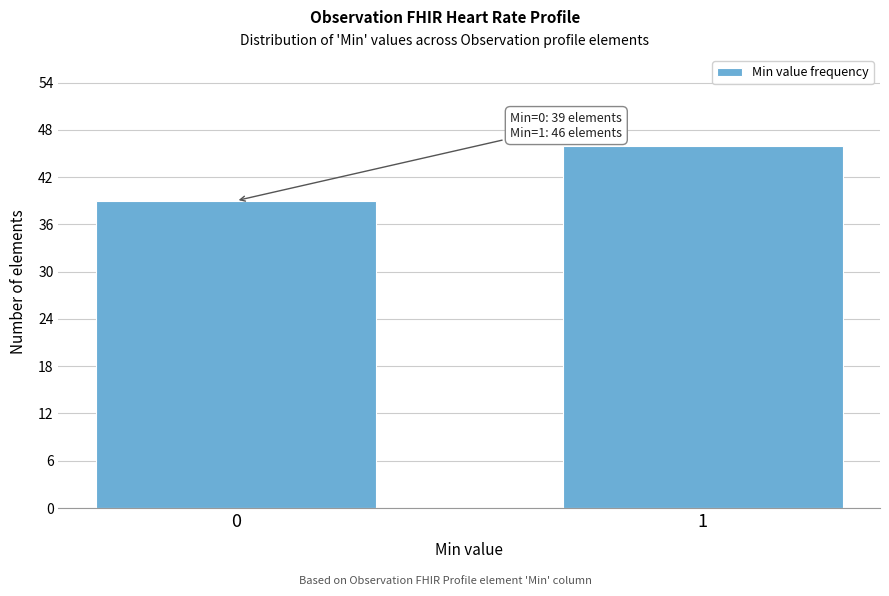

Reading left to right, extract all data points from this chart.

39	46